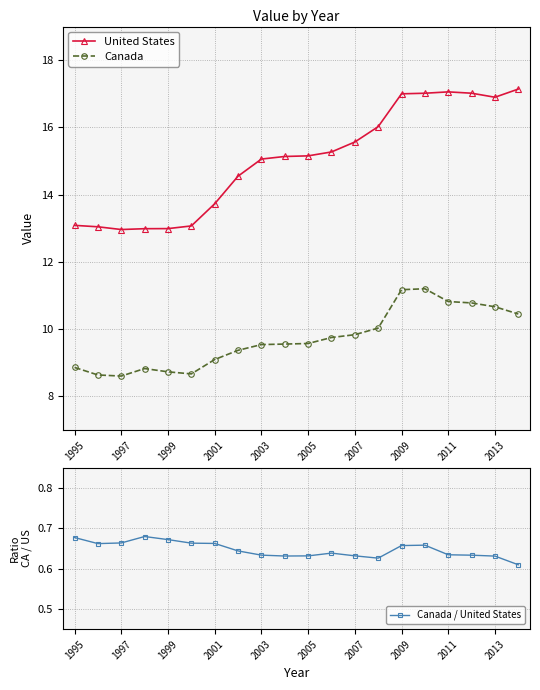

List the series in order of their peak value, highest first.

United States, Canada, Canada / United States